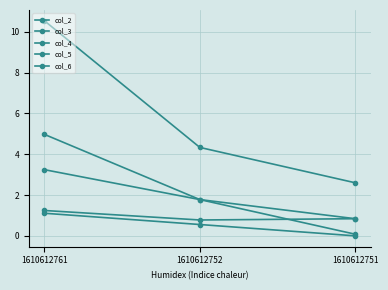

Which category has the lowest value across all series?

1610612751